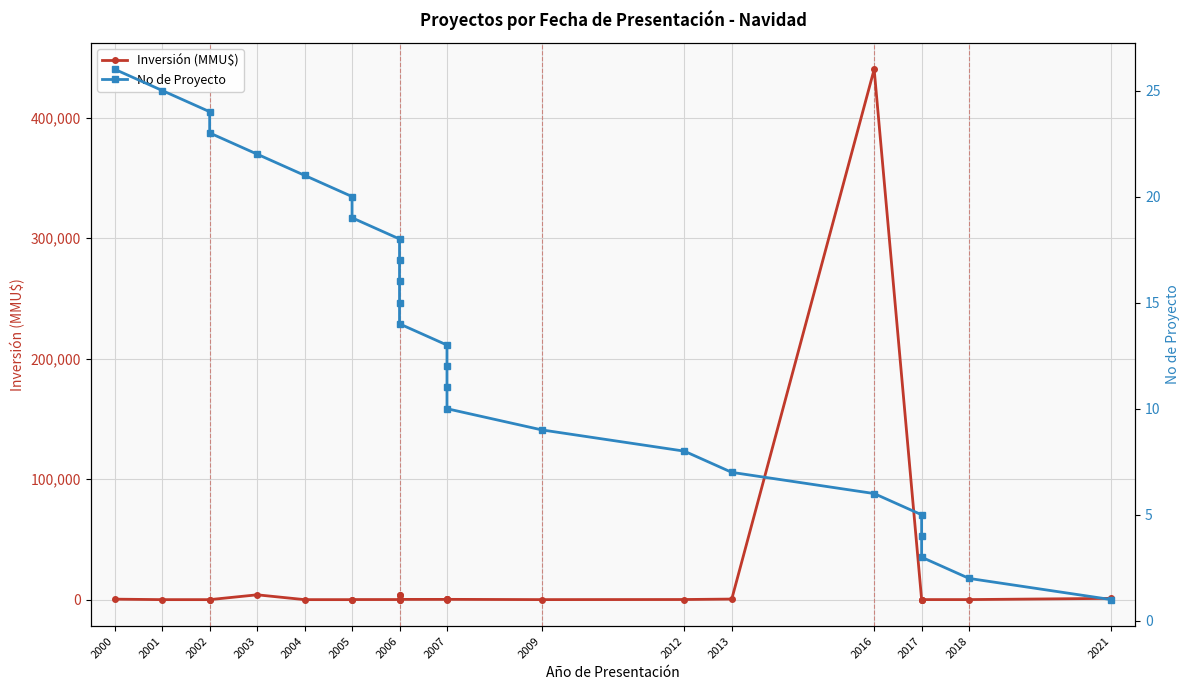

True or false: Inversión (MMU$) and No de Proyecto cross at least once.

True